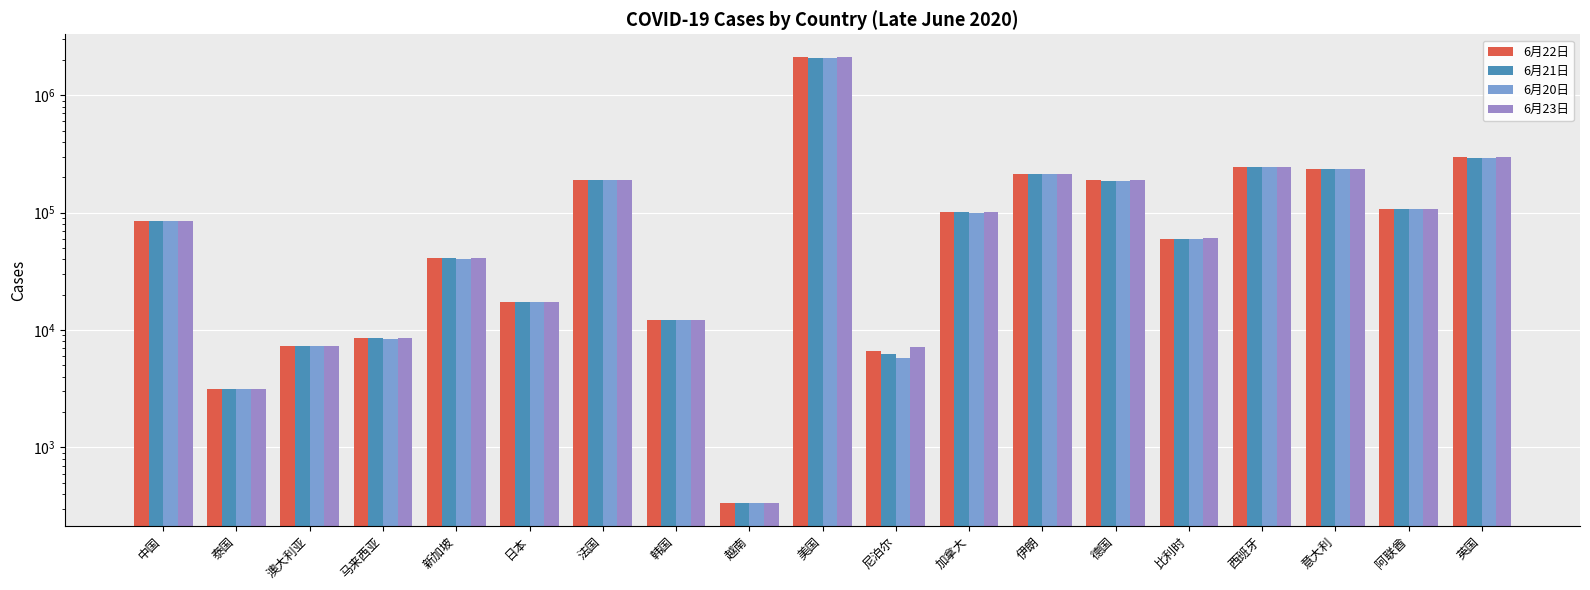

List the series in order of their overall mean, highest first.

6月23日, 6月22日, 6月21日, 6月20日